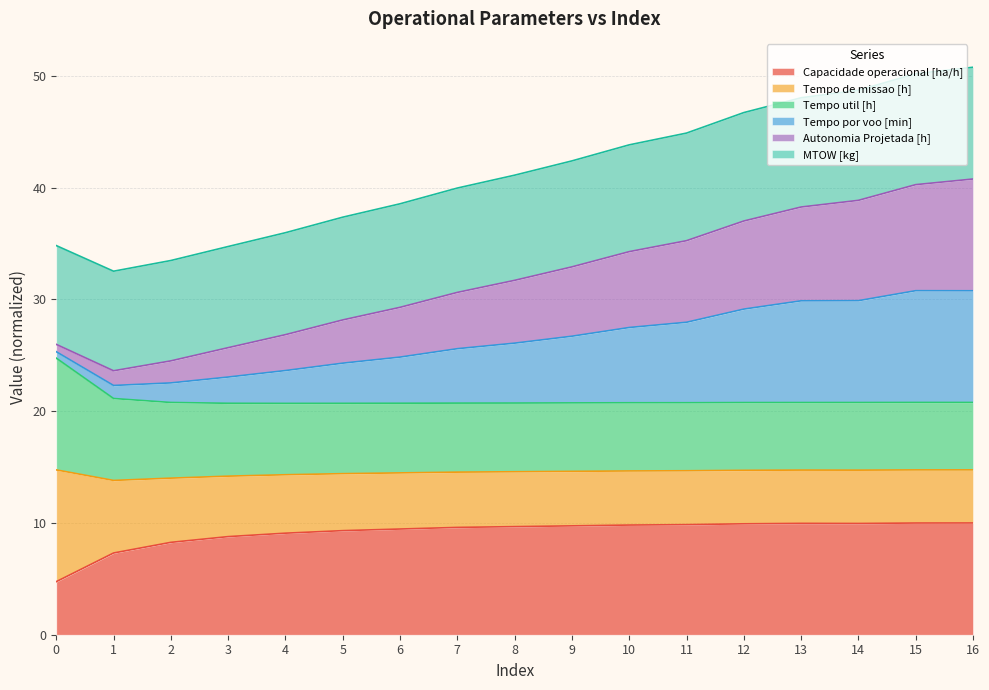

What is the total value across all series at 15?

50.2